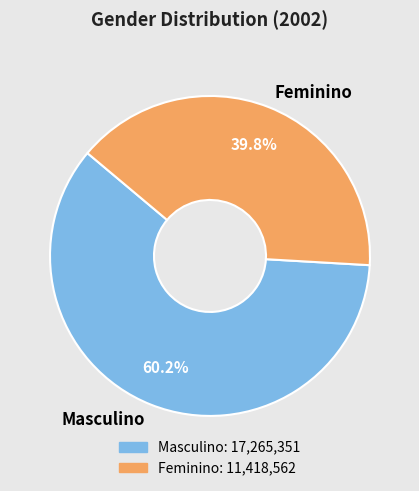

How much of the chart is everything except Masculino?

39.8%